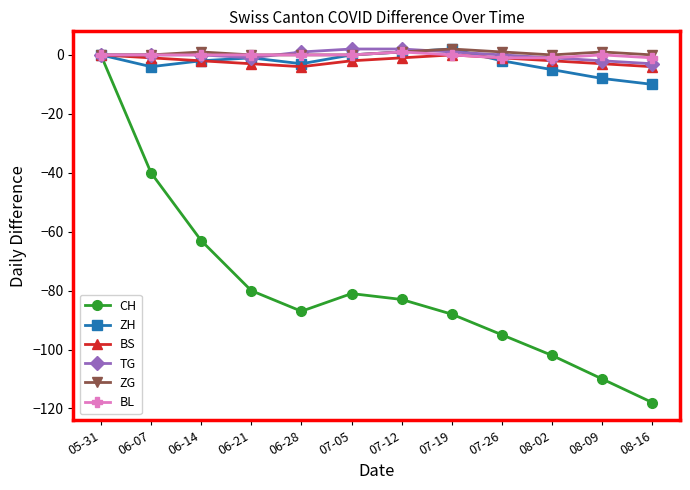

True or false: ZG has a value of 2 at 07-19.

True